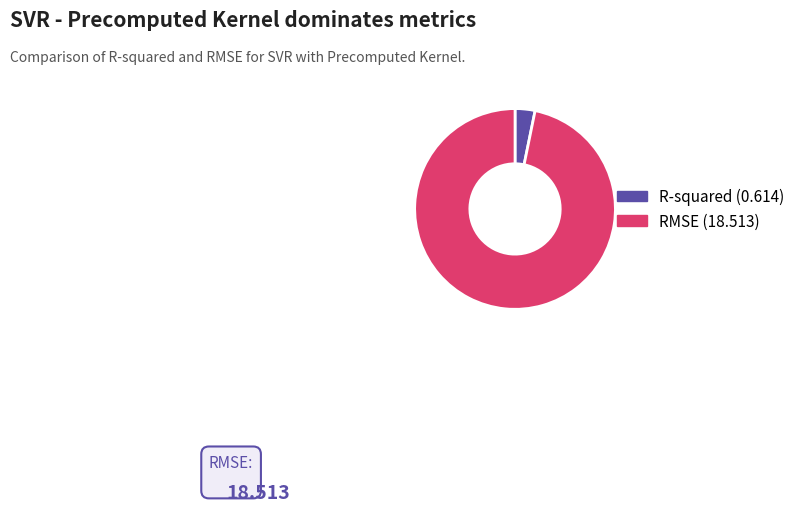

How many segments does this pie chart have?

2